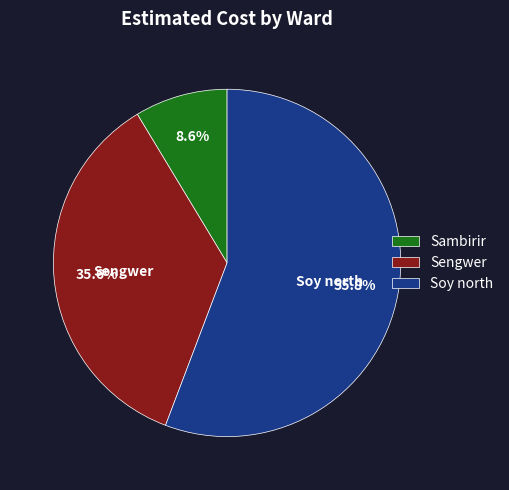

Between Soy north and Sambirir, which is larger?

Soy north